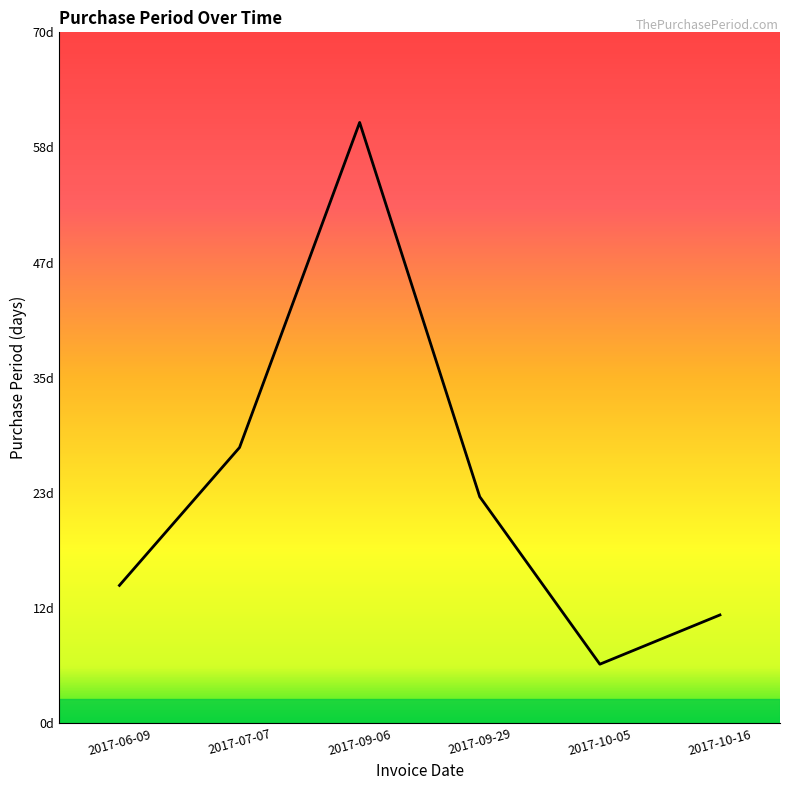

Which has a higher value, 2017-09-06 or 2017-06-09?

2017-09-06